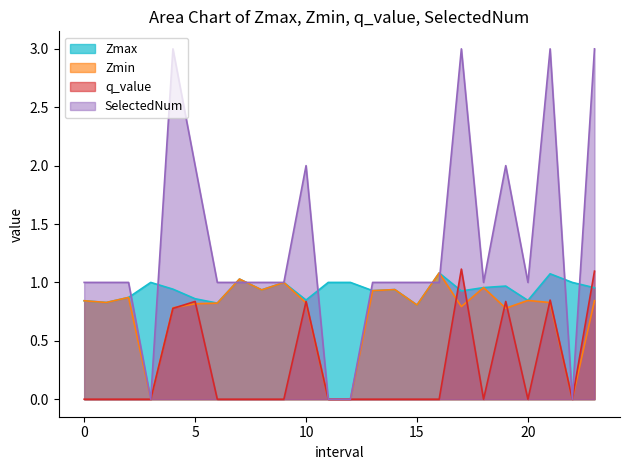

Which series has the largest range (max minus min)?

SelectedNum